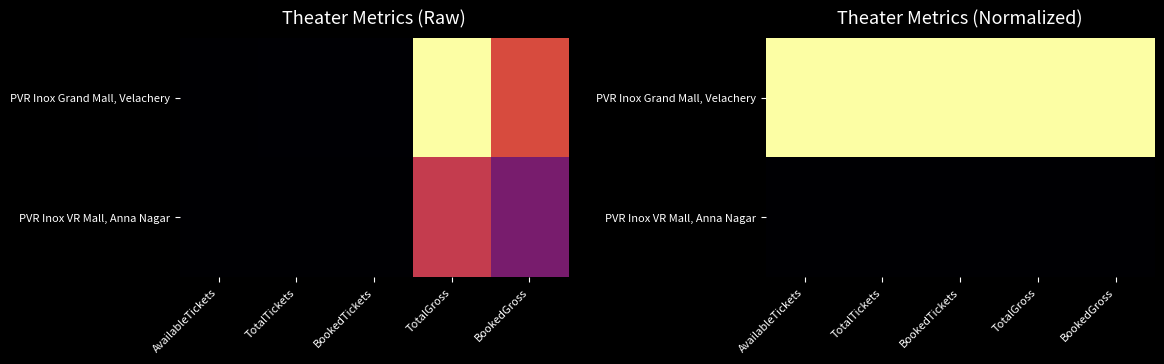

Which label corresponds to the smallest value in the chart?

AvailableTickets